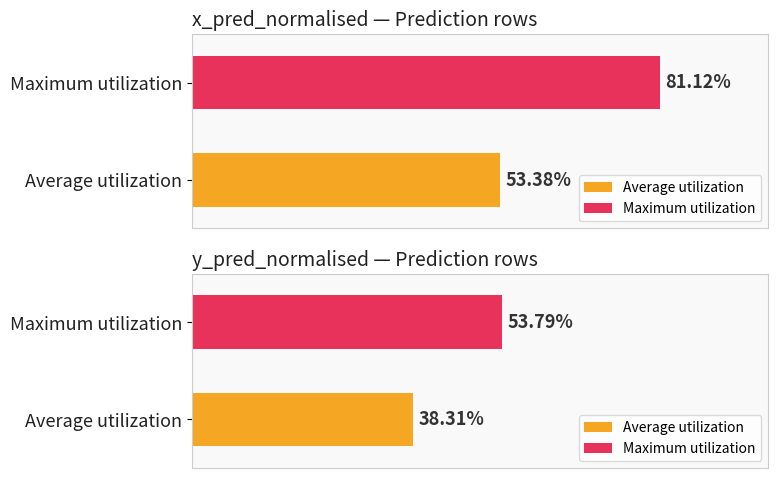

Does the chart contain any negative values?

No